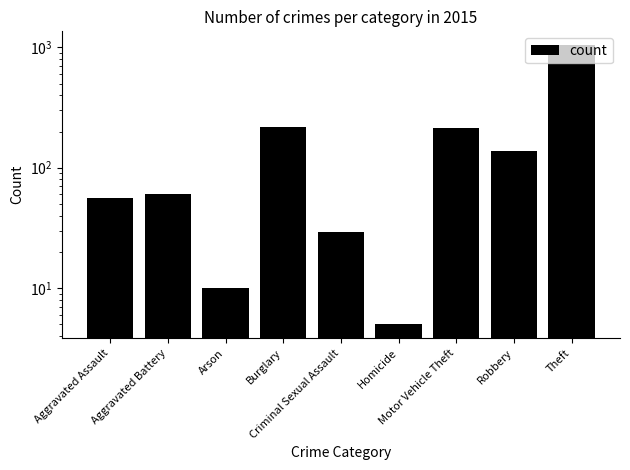

What is the change in value from Arson to Homicide?

-5